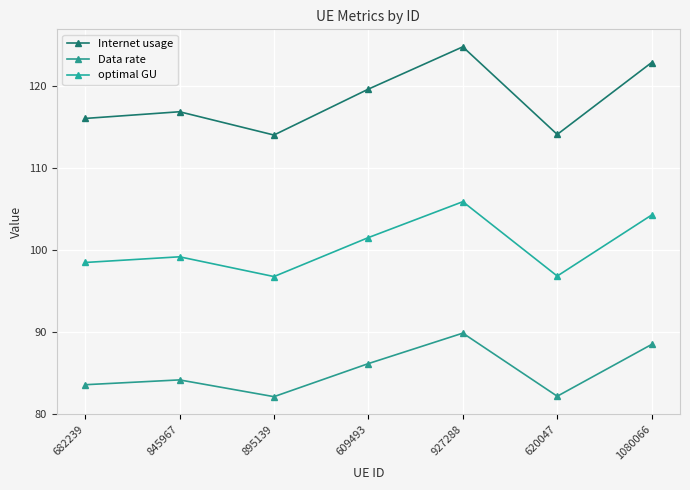

How many lines are shown in the chart?

3